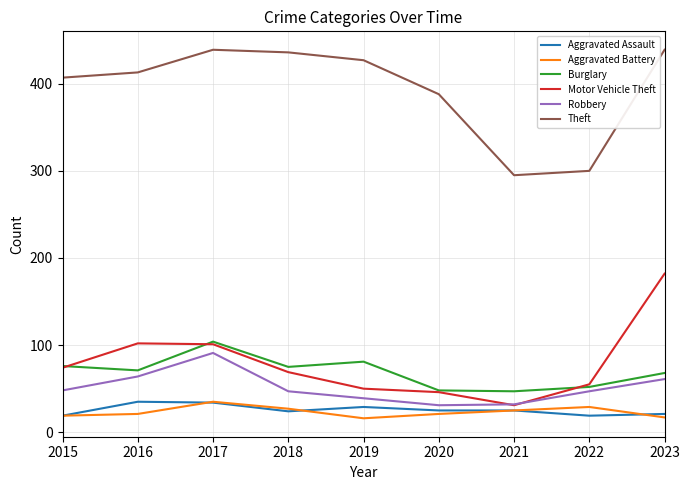

True or false: Robbery and Burglary cross at least once.

False